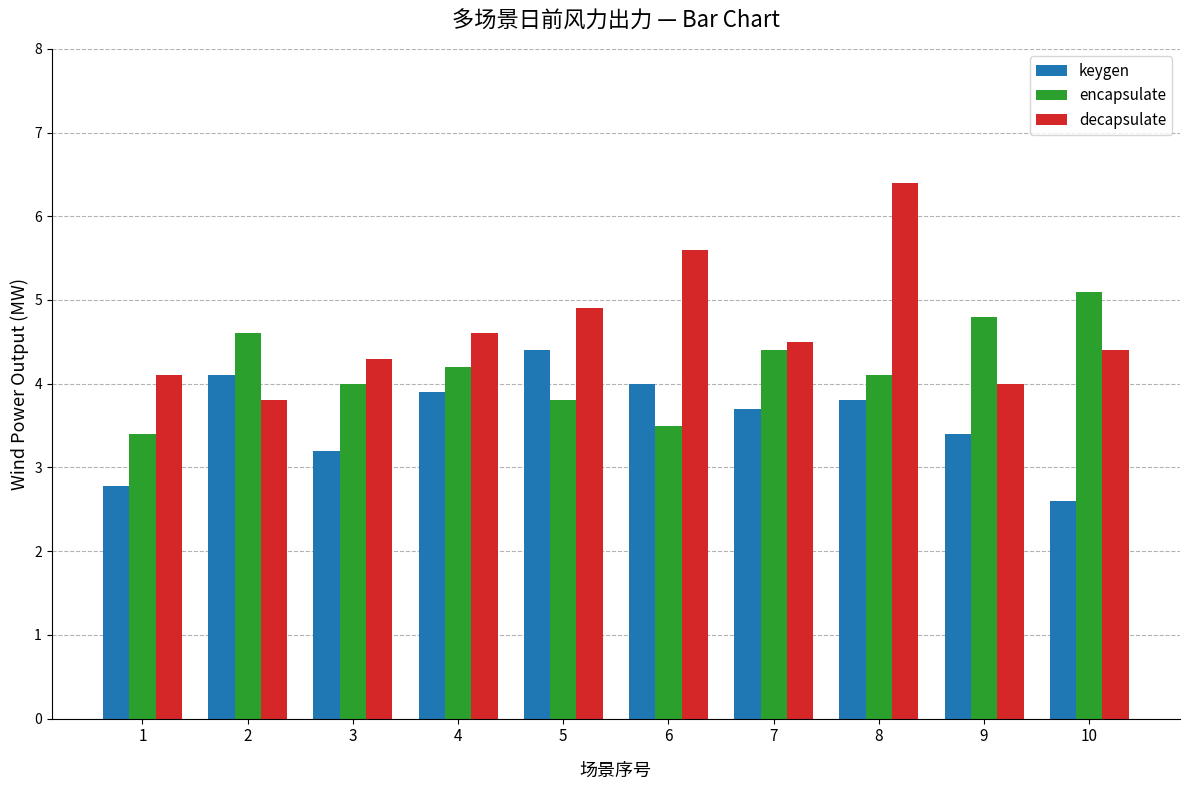

What is the difference between the highest and lowest values at 7?

0.8